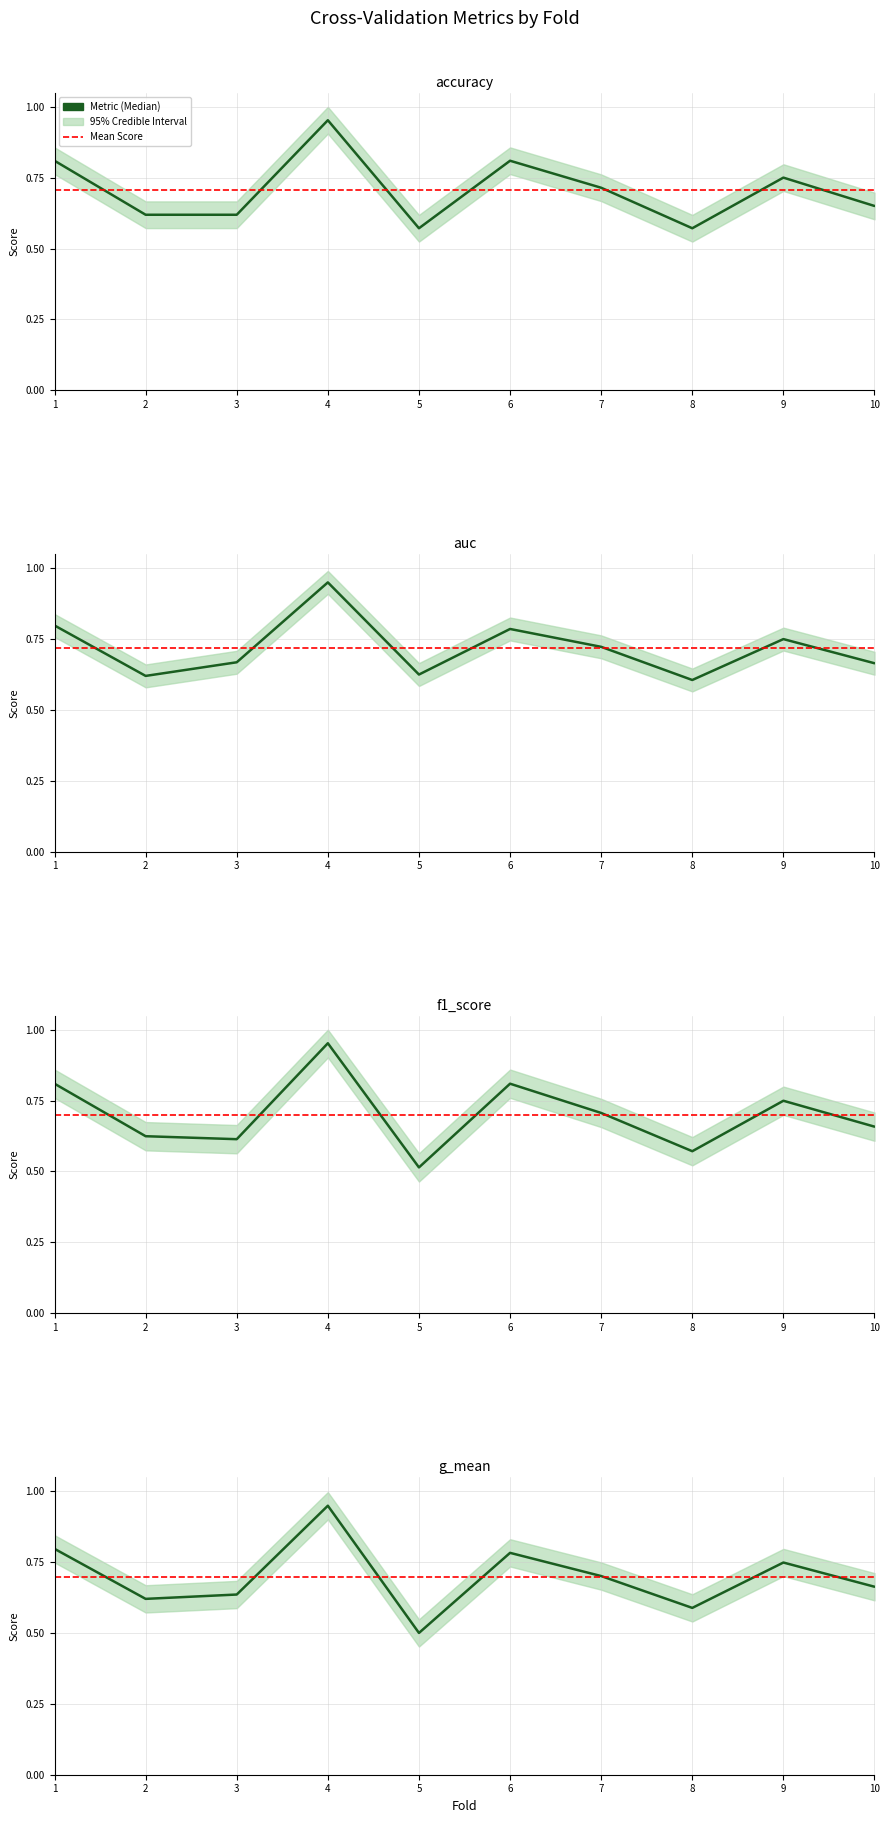

Is it true that f1_score equals 0.4 at 9?

False